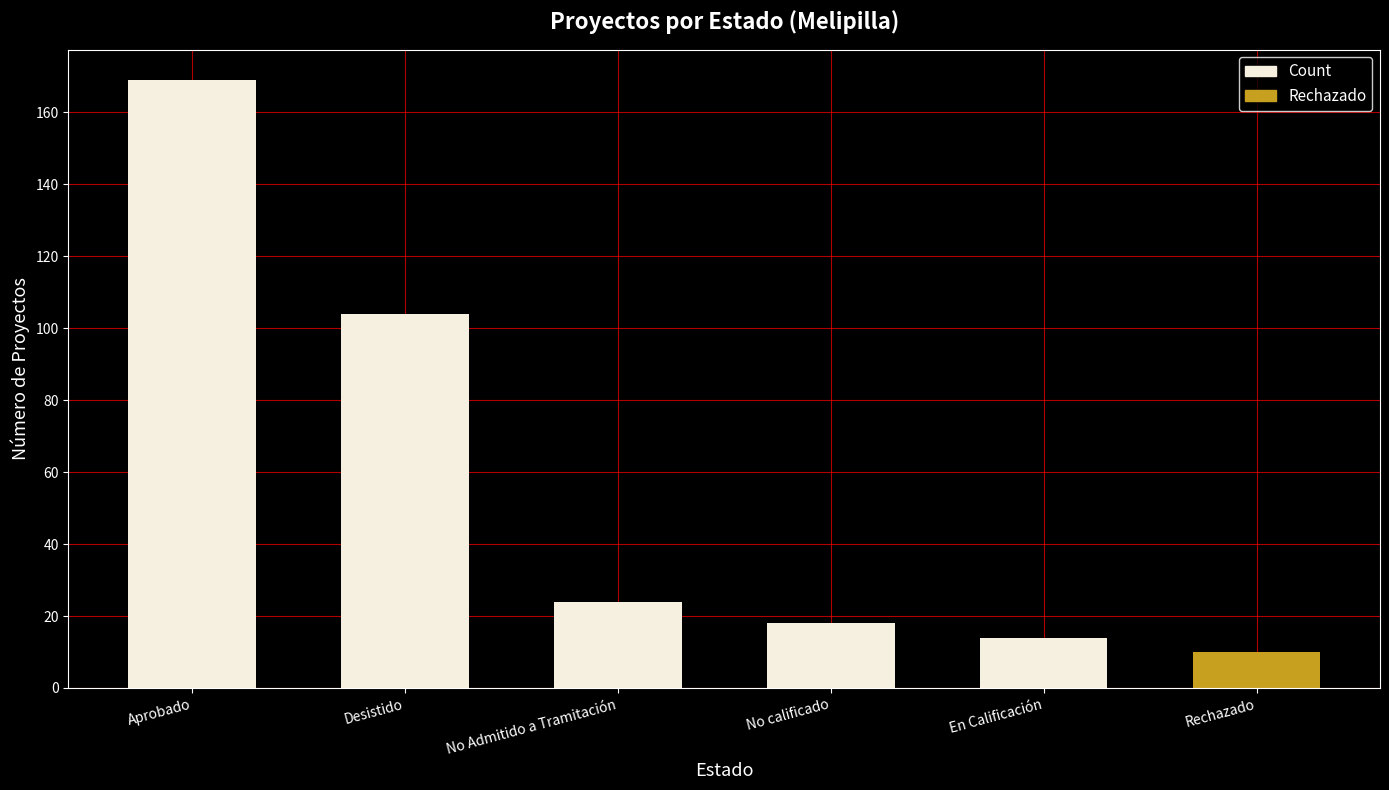

What is the value of the 1st bar from the left?

169